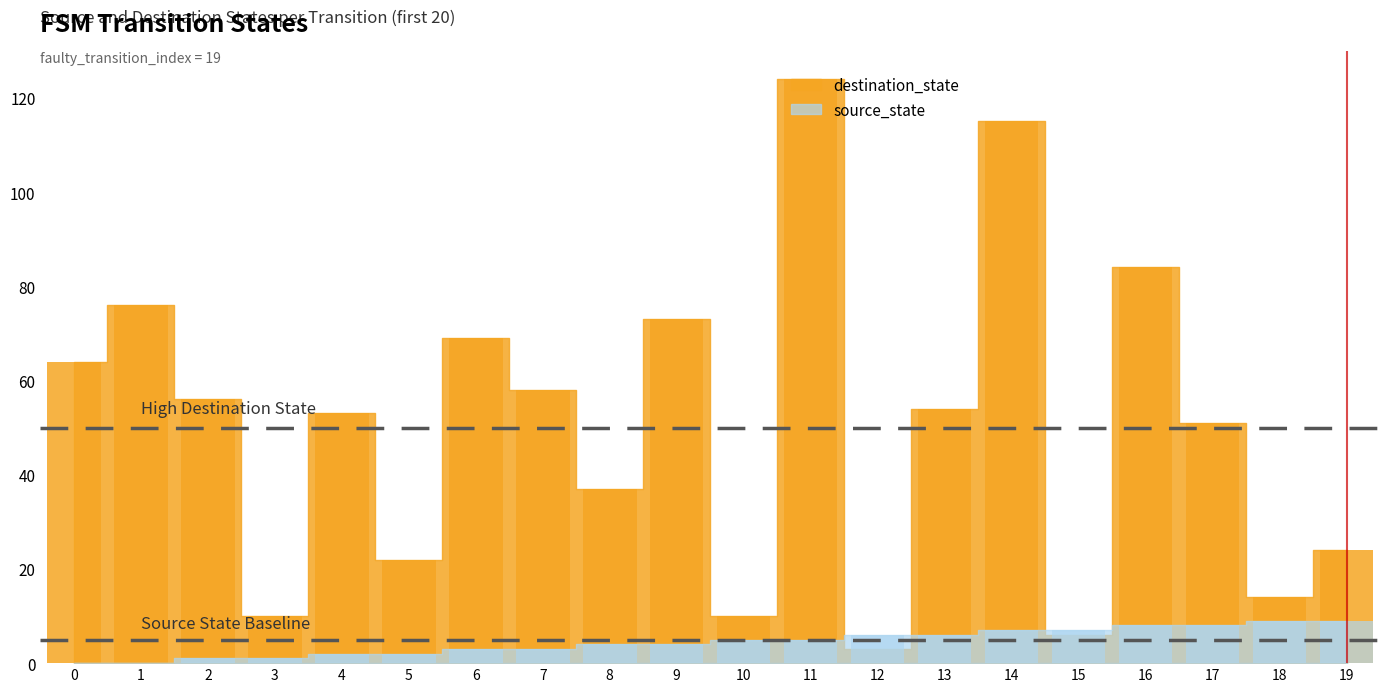

Rank the series by their average value, from highest to lowest.

destination_state, source_state